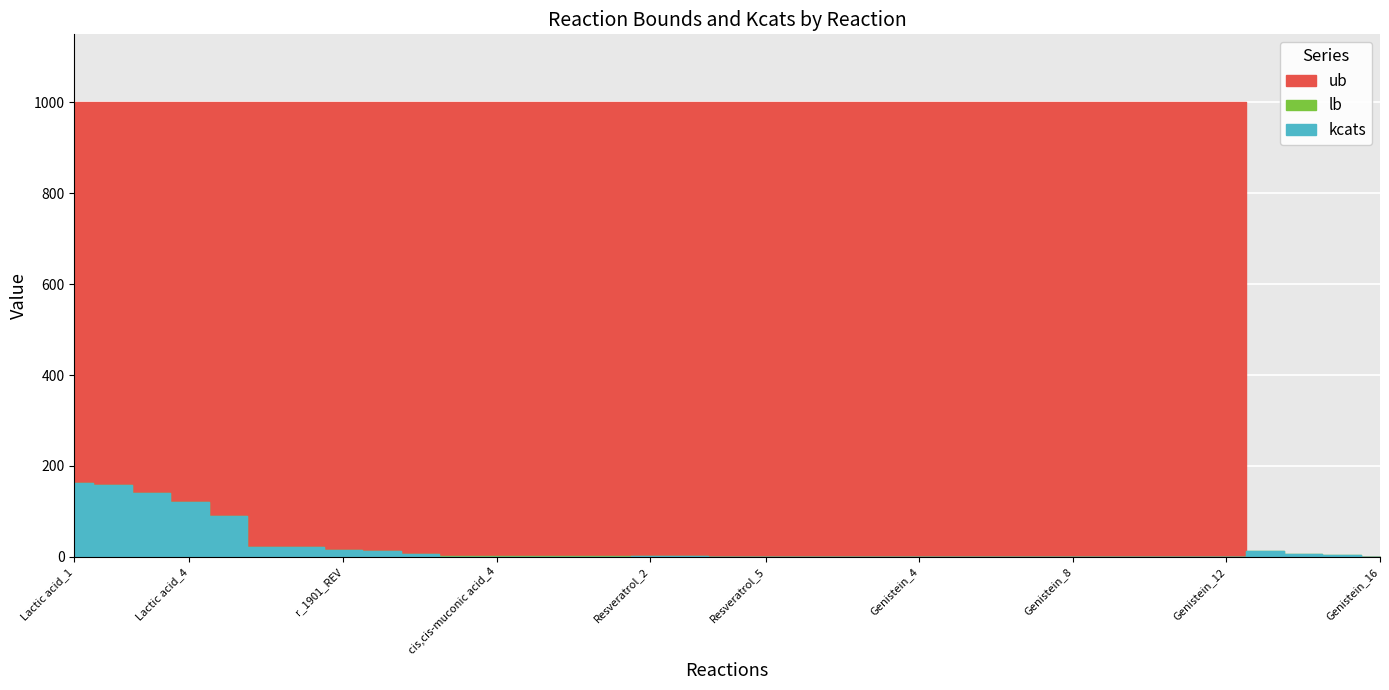

The value of ub at 18 is 1000.0. True or false?

True